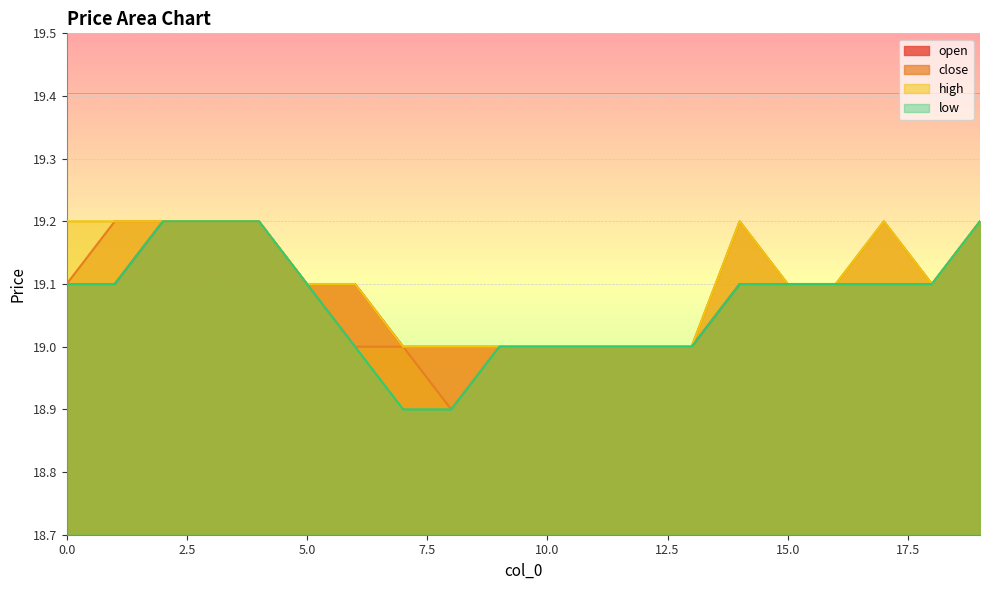

At which category does high reach its first local peak?

14